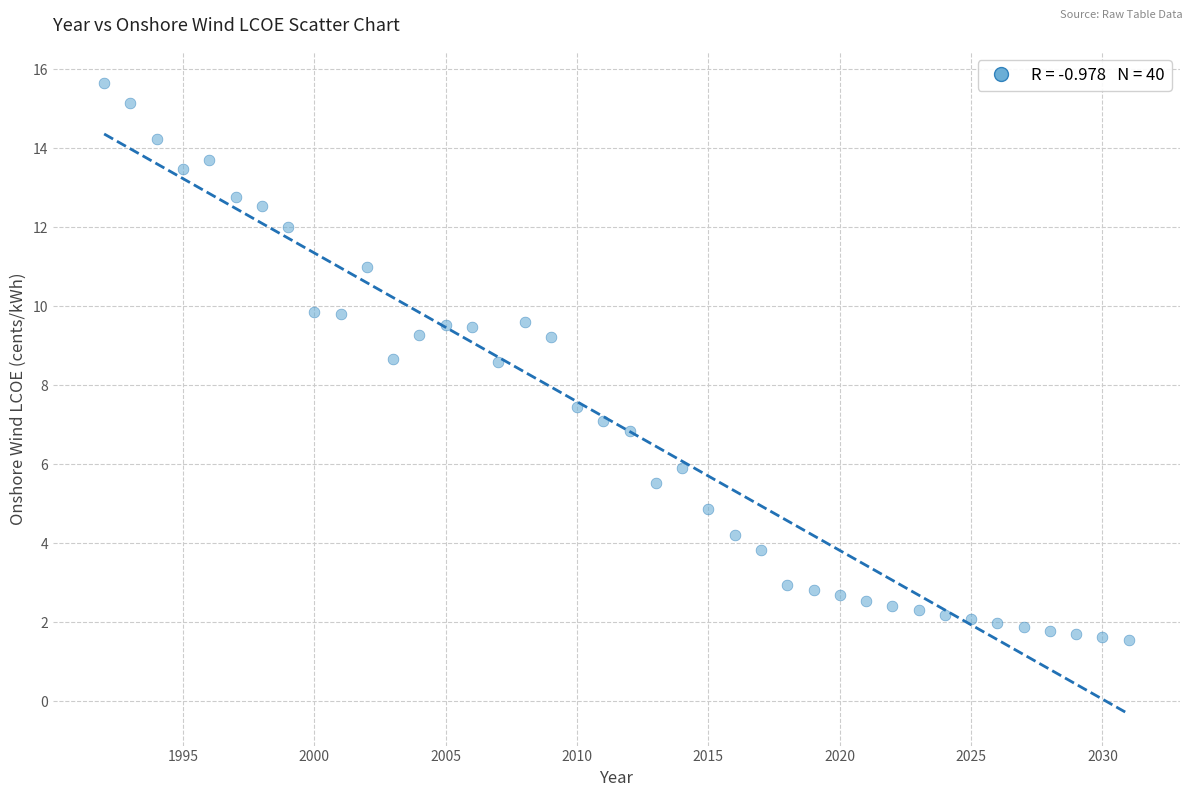

What is the range of X values (max minus min)?

39.0